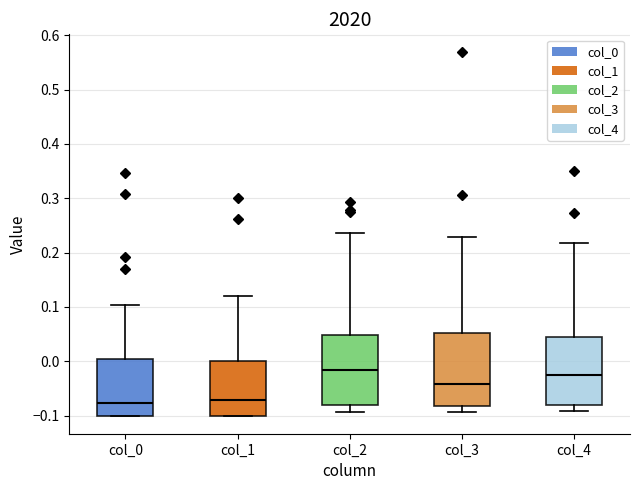

Where does the upper whisker of the box for col_1 end on the y-axis? The values are not printed on the chart, so give them approximately, as read against the axis.

0.12